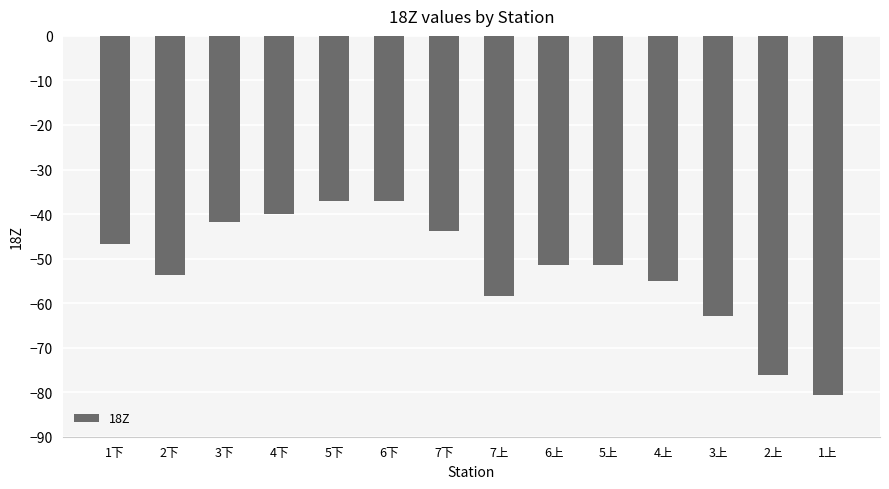

Which category has the lowest value across all series?

1上